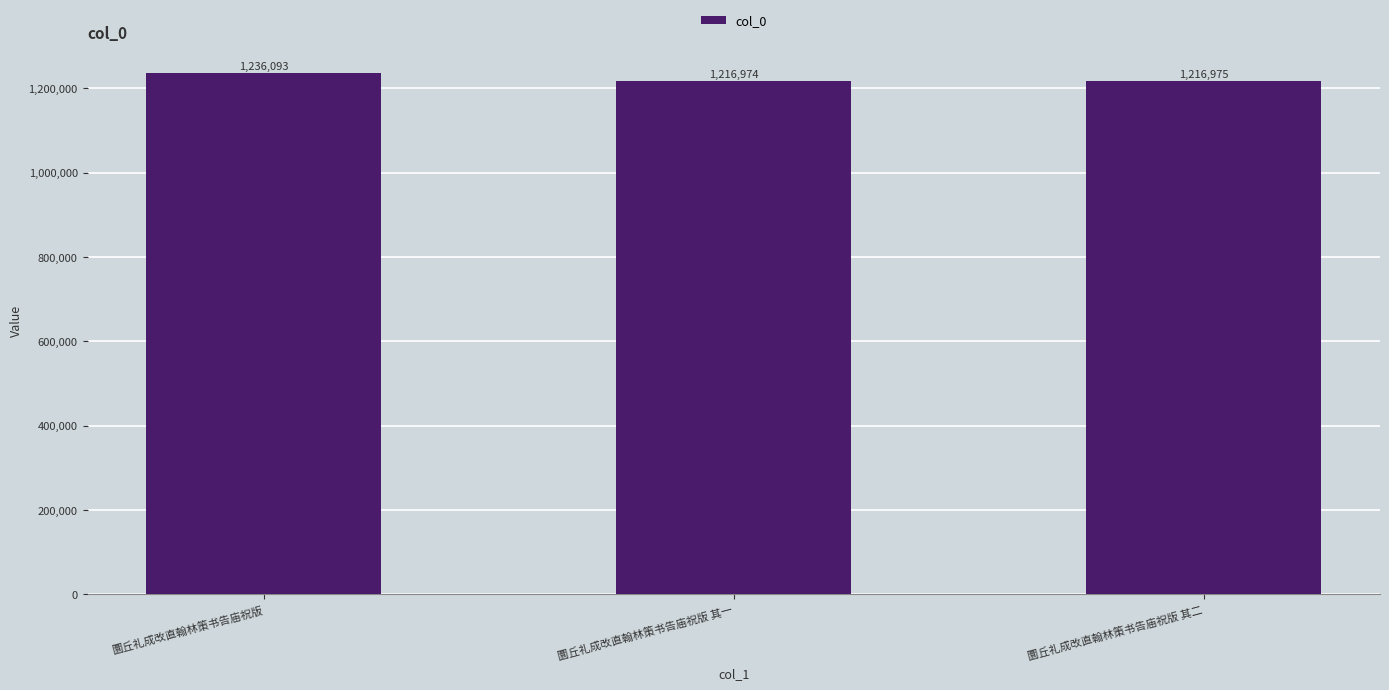

What position from the right is 圜丘礼成改直翰林策书告庙祝版 其一?

2